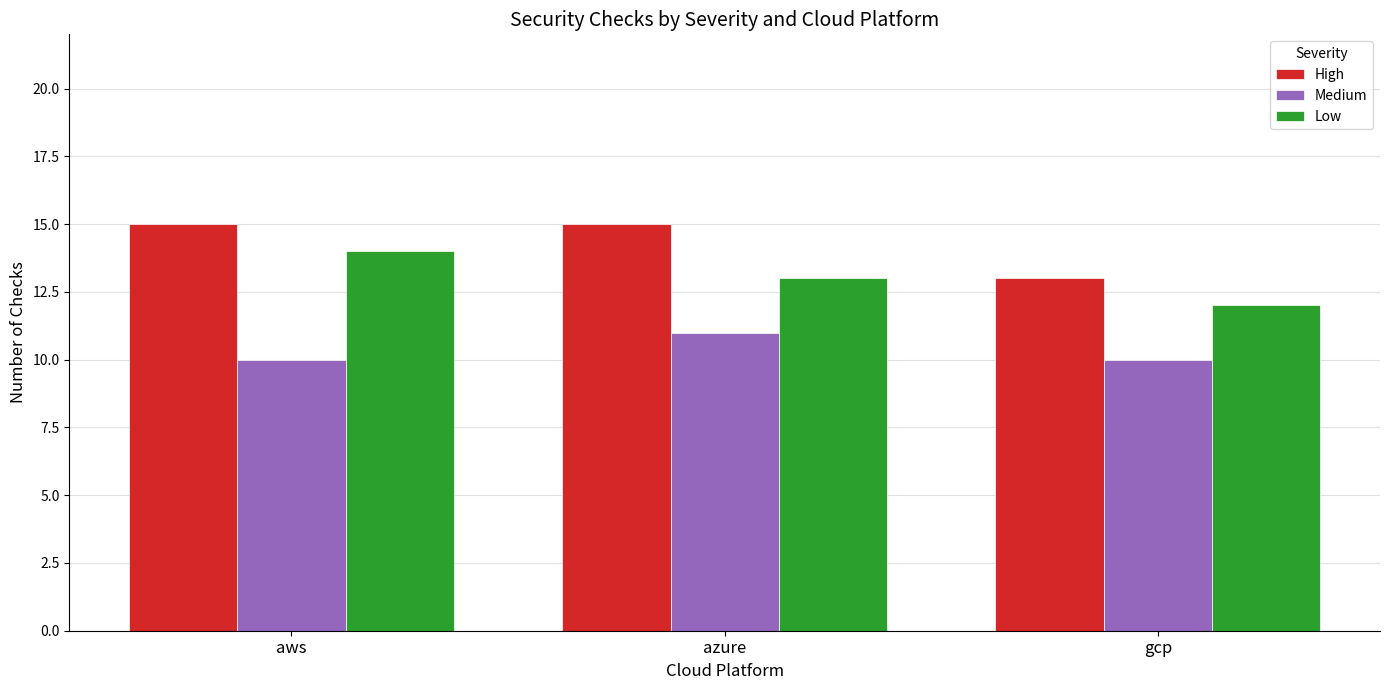

What is the value of the Low bar at the 1st from the left?

14